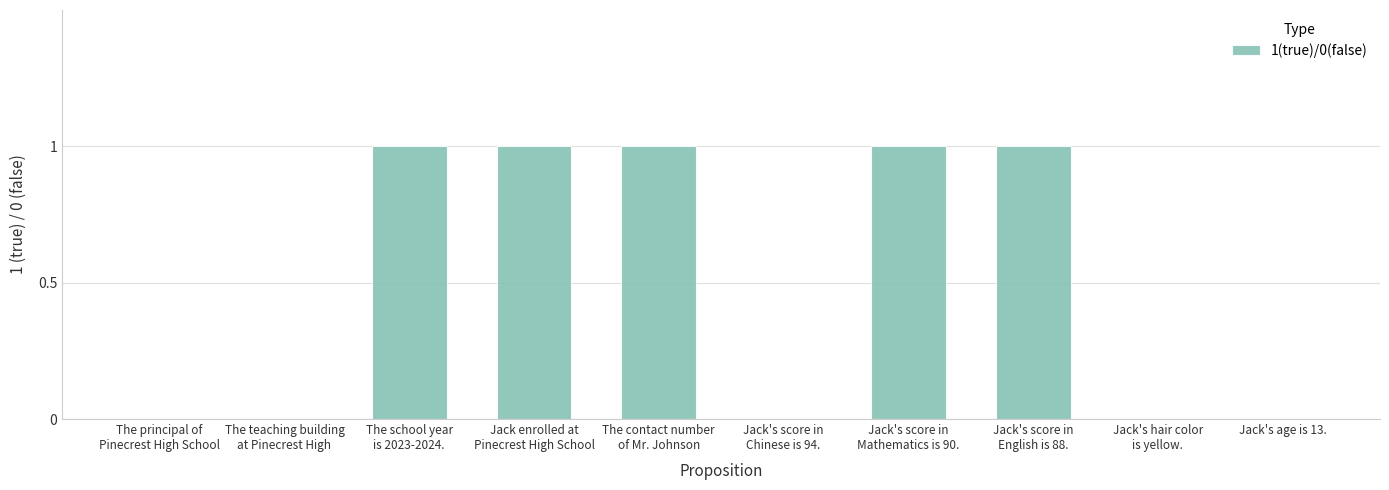

Reading left to right, what are all the values shown in this chart?

The principal of
Pinecrest High School=0	The teaching building
at Pinecrest High=0	The school year
is 2023-2024.=1	Jack enrolled at
Pinecrest High School=1	The contact number
of Mr. Johnson=1	Jack's score in
Chinese is 94.=0	Jack's score in
Mathematics is 90.=1	Jack's score in
English is 88.=1	Jack's hair color
is yellow.=0	Jack's age is 13.=0